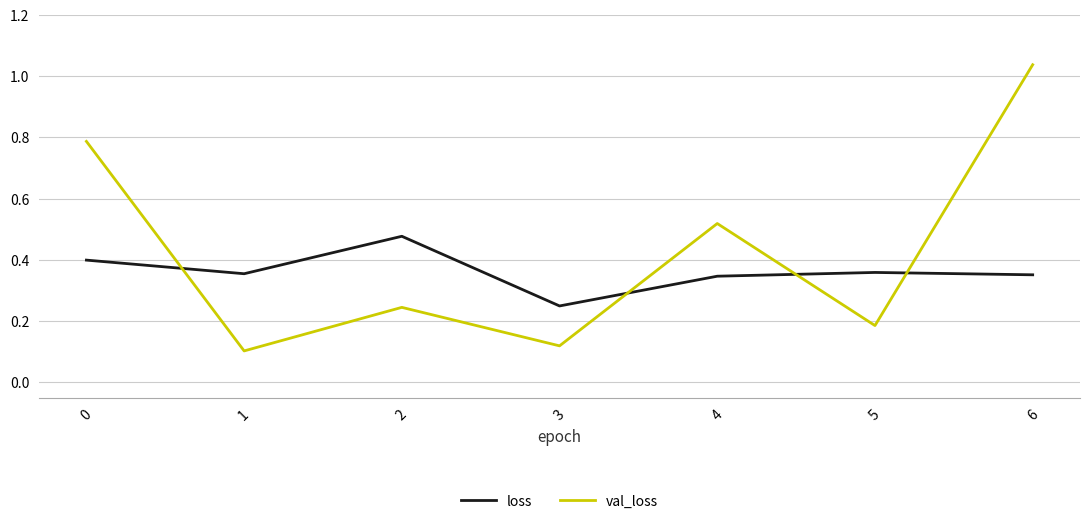

Which category has the highest value across all series?

6